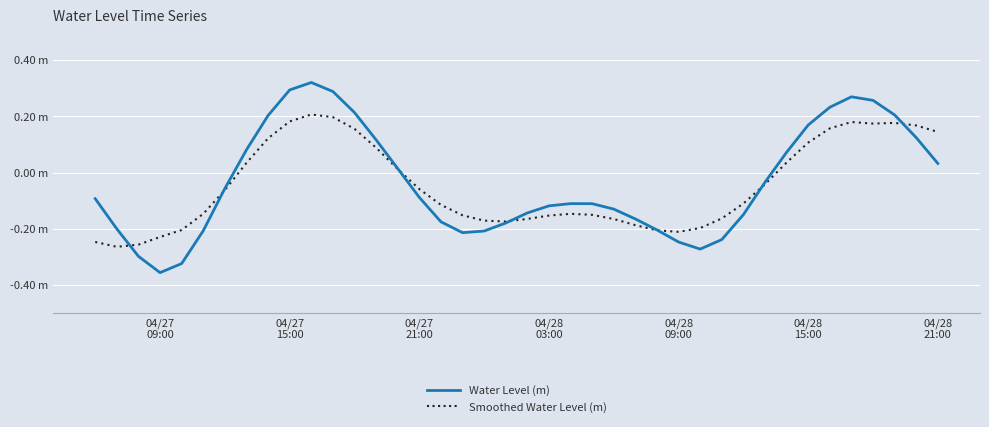

What are all the series names shown in the legend?

Water Level (m), Smoothed Water Level (m)